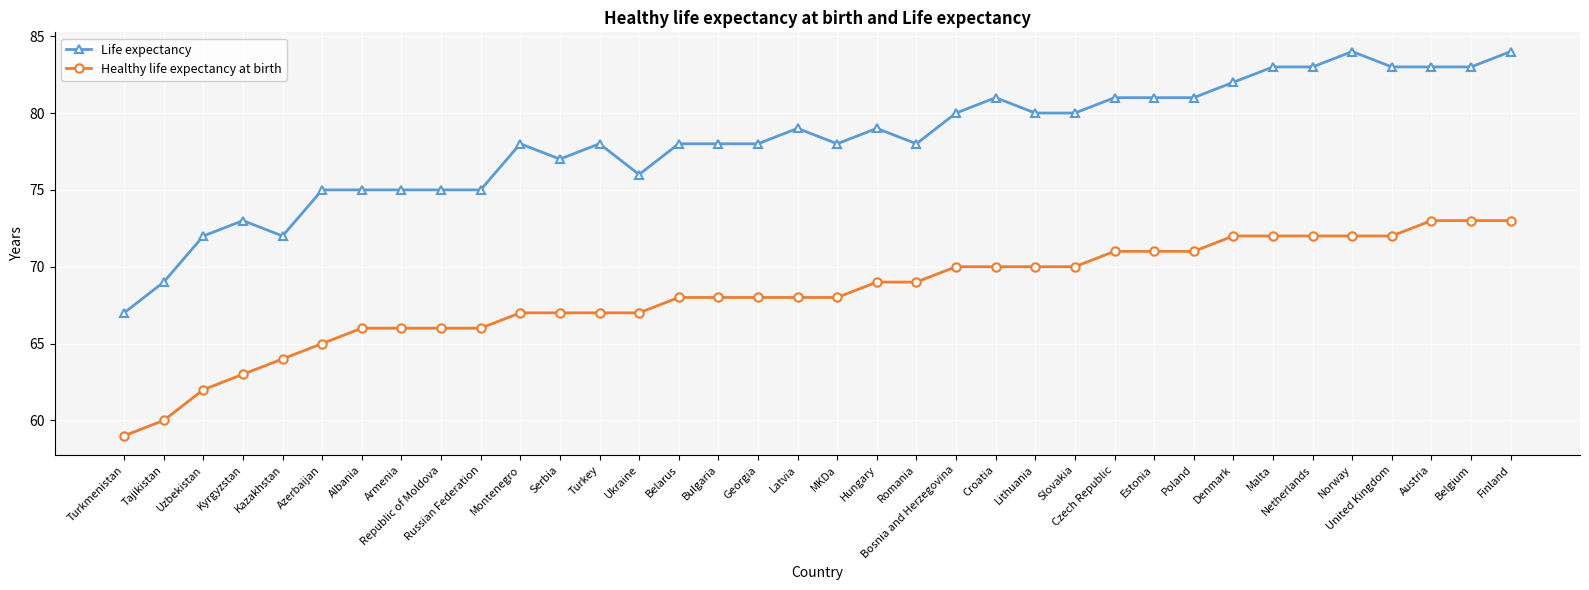

What is the average value of the Life expectancy series?

78